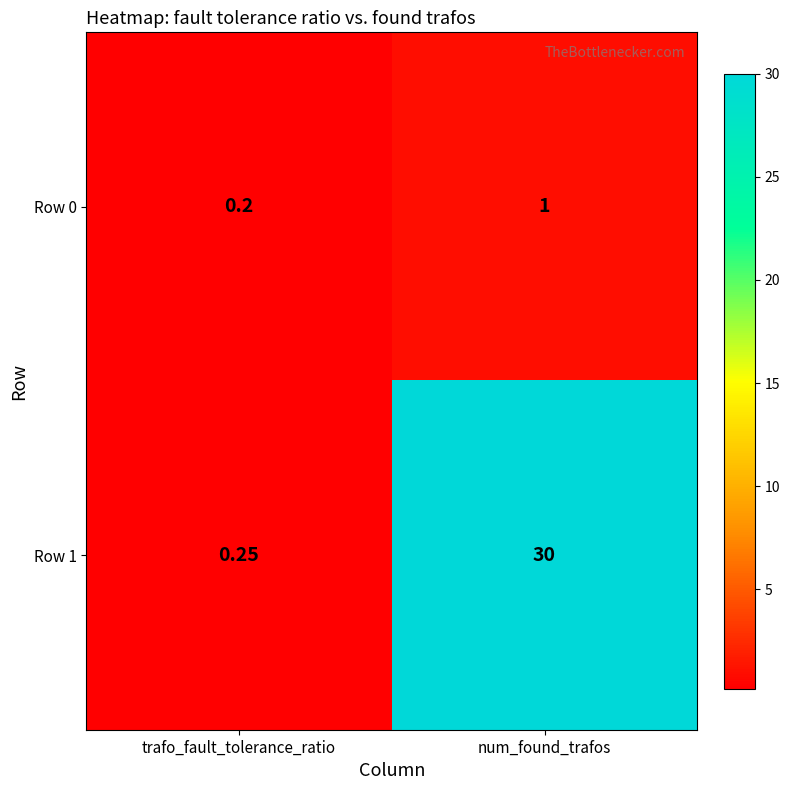

At which label is Row 0 closest to 0?

trafo_fault_tolerance_ratio